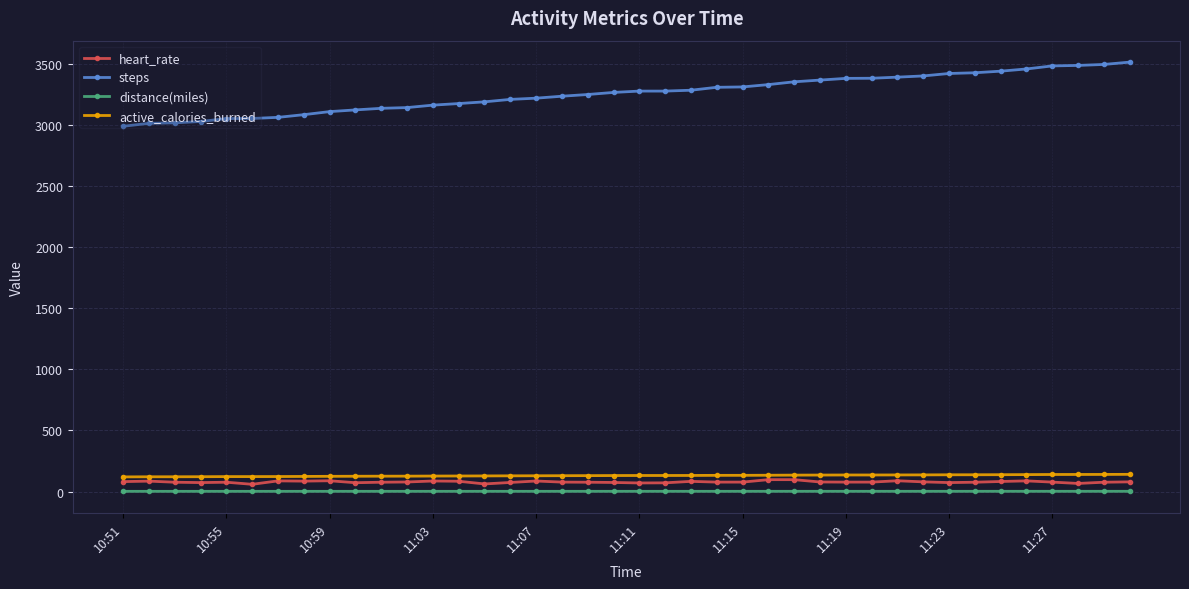

What is the maximum value shown in the chart?

3514.0